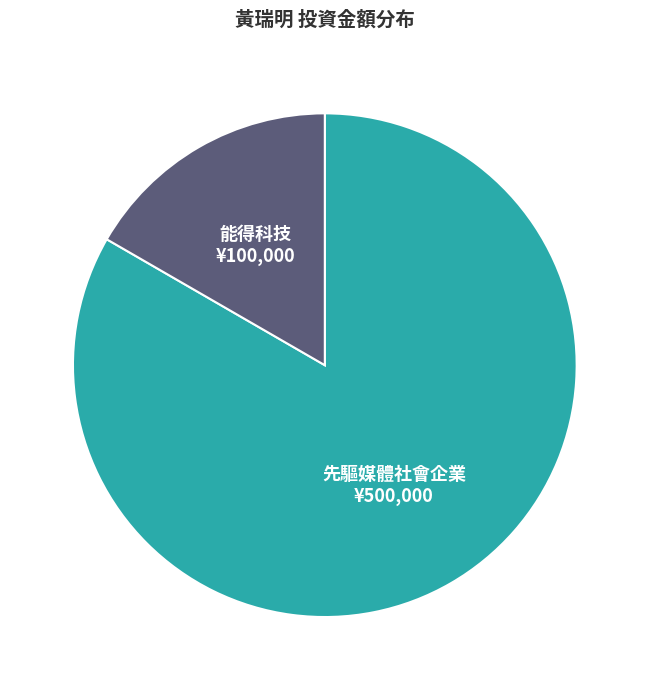

Count the number of slices in the pie.

2